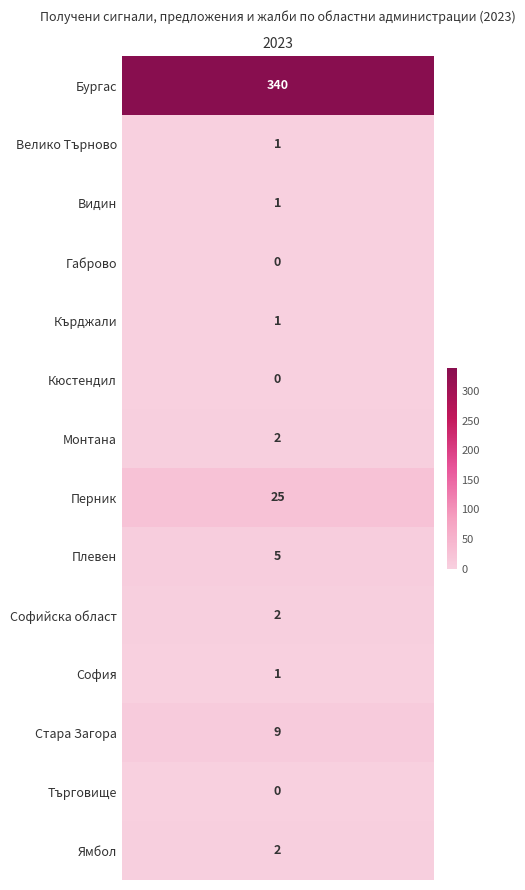

How many data points are above 2?

4